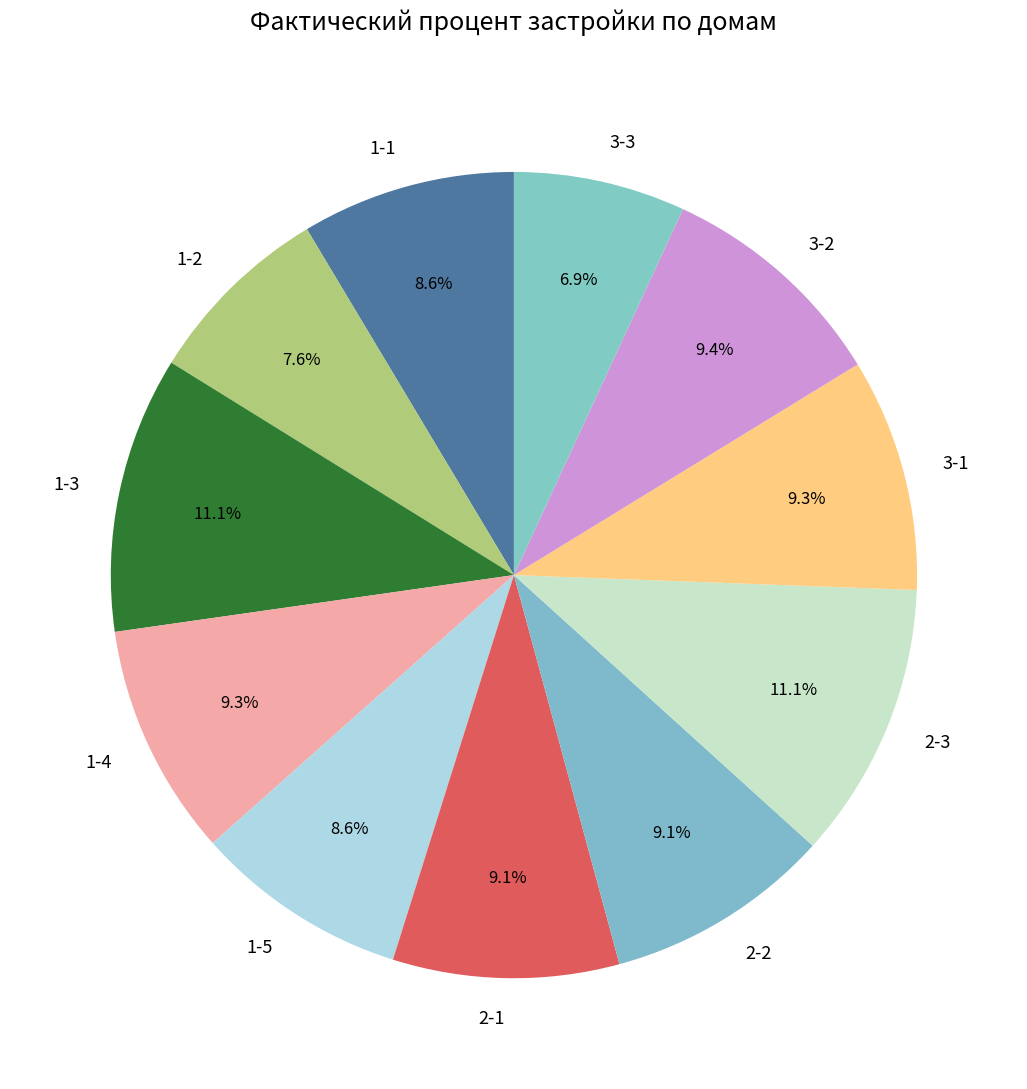

To the nearest percent, what is the combined percentage of 1-2 and 3-3?

14%